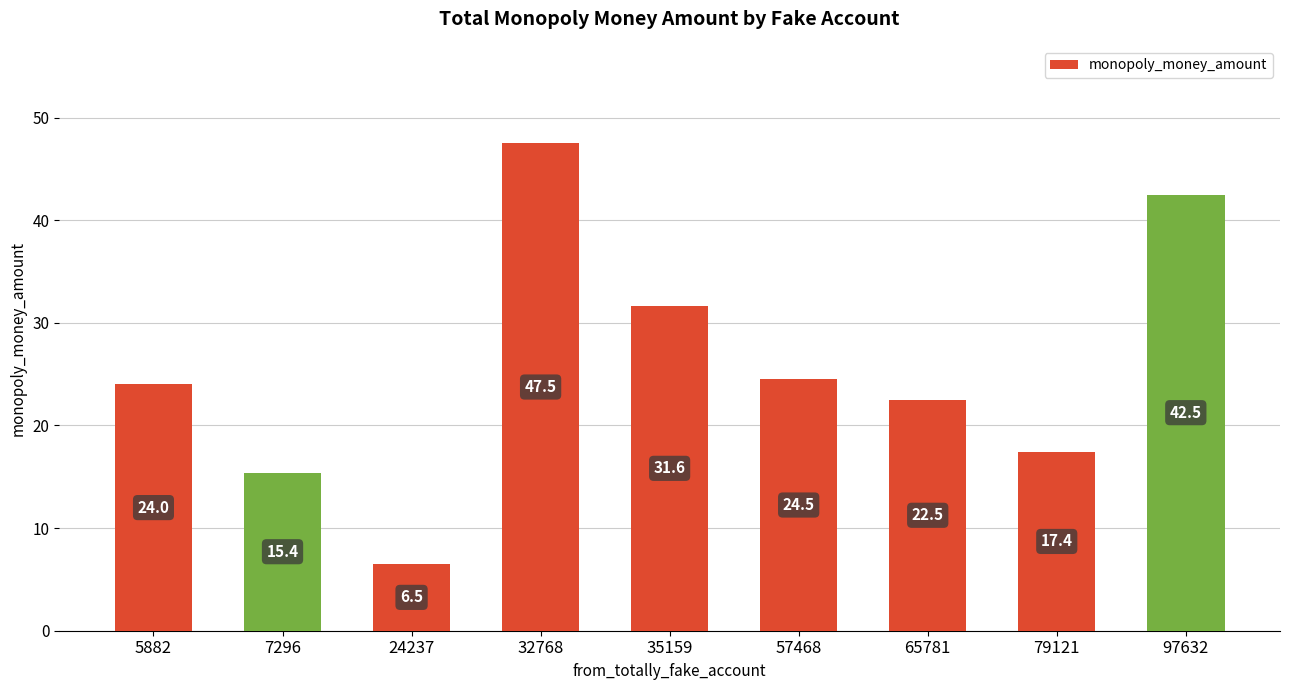

How many data points are less than 24?

4